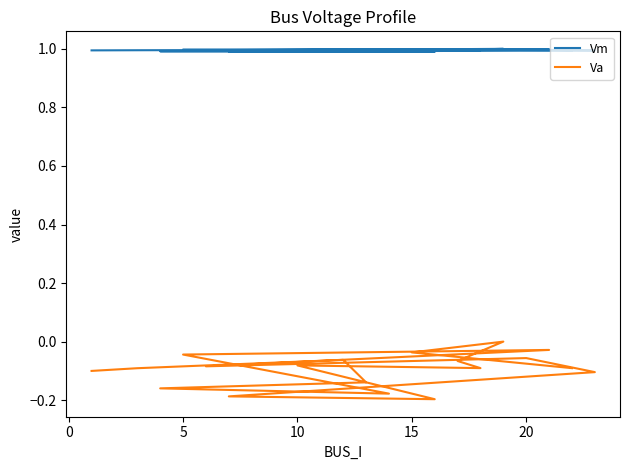

What is the label of the 17th point from the right?

5